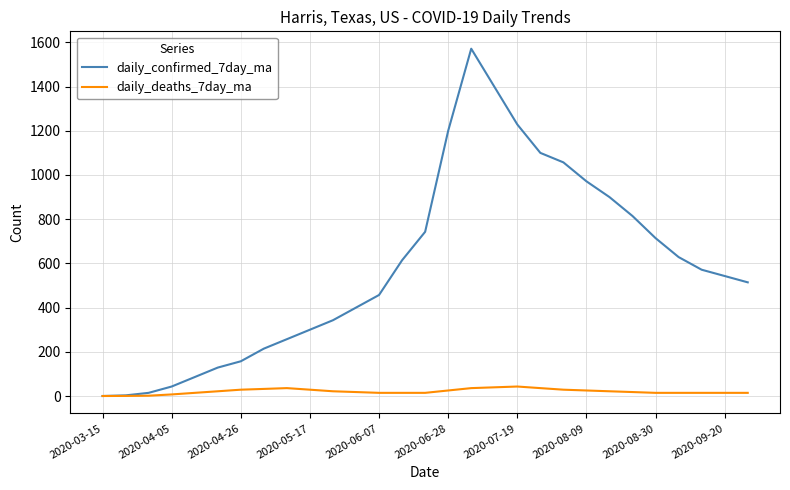

How many categories are shown in the chart?

29